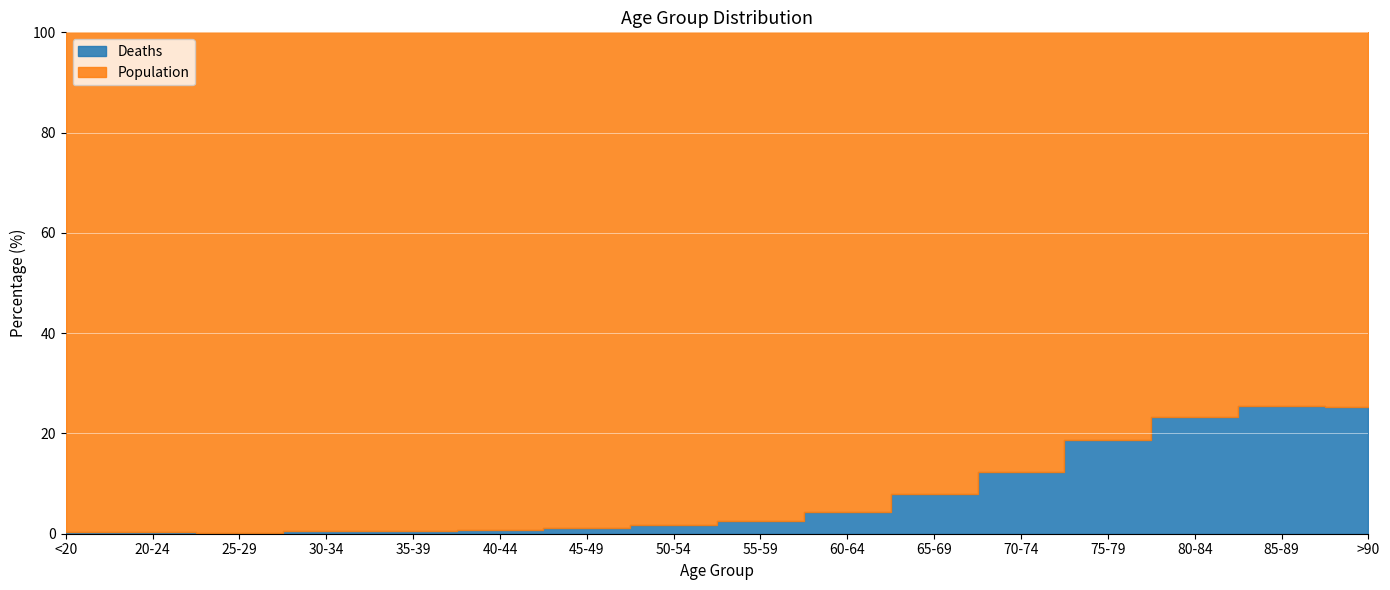

What are all the series names shown in the legend?

Deaths, Population